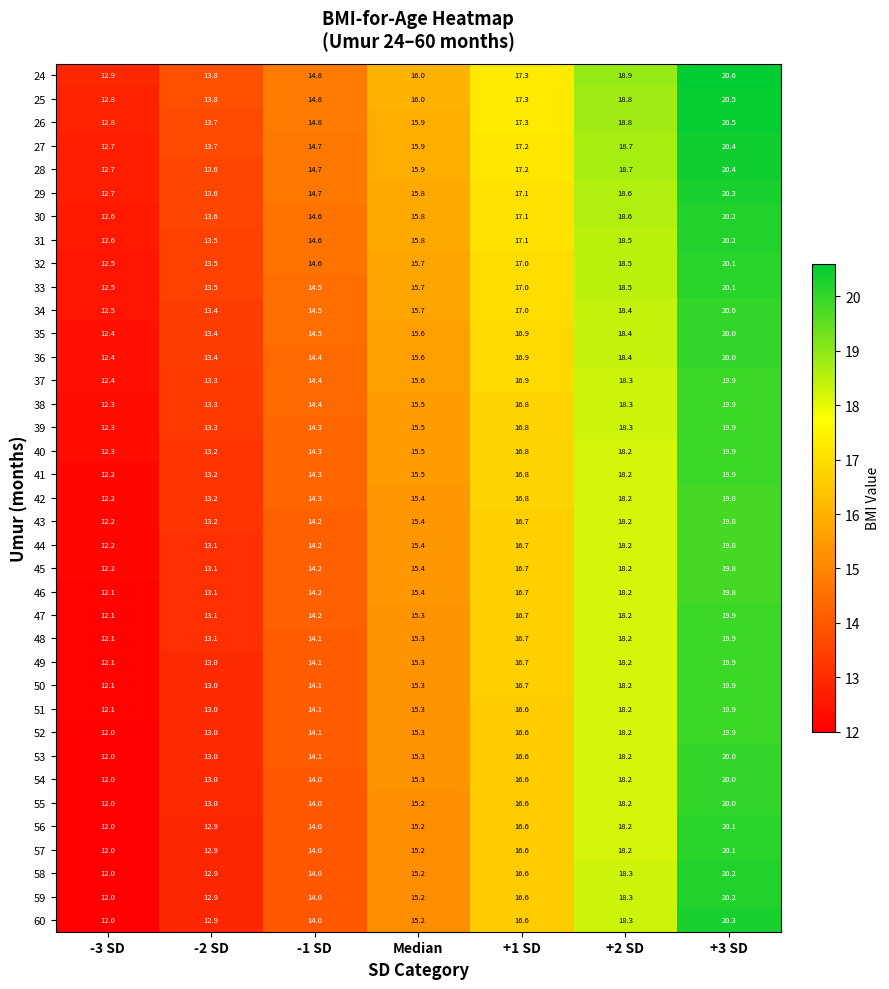

Is it true that 35 equals 18.4 at +2 SD?

True